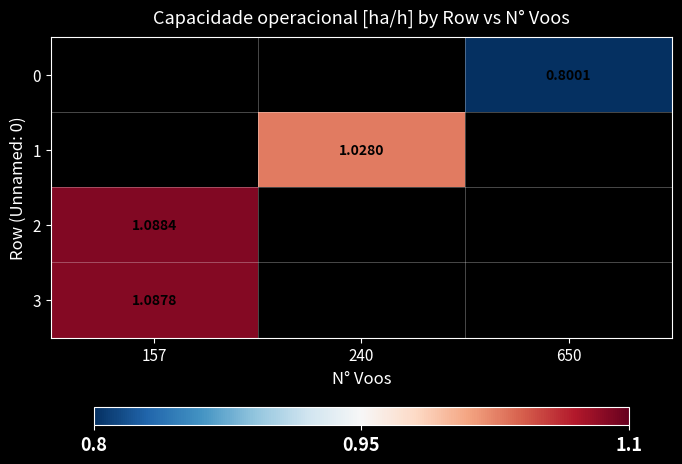

Which series has the largest range (max minus min)?

2